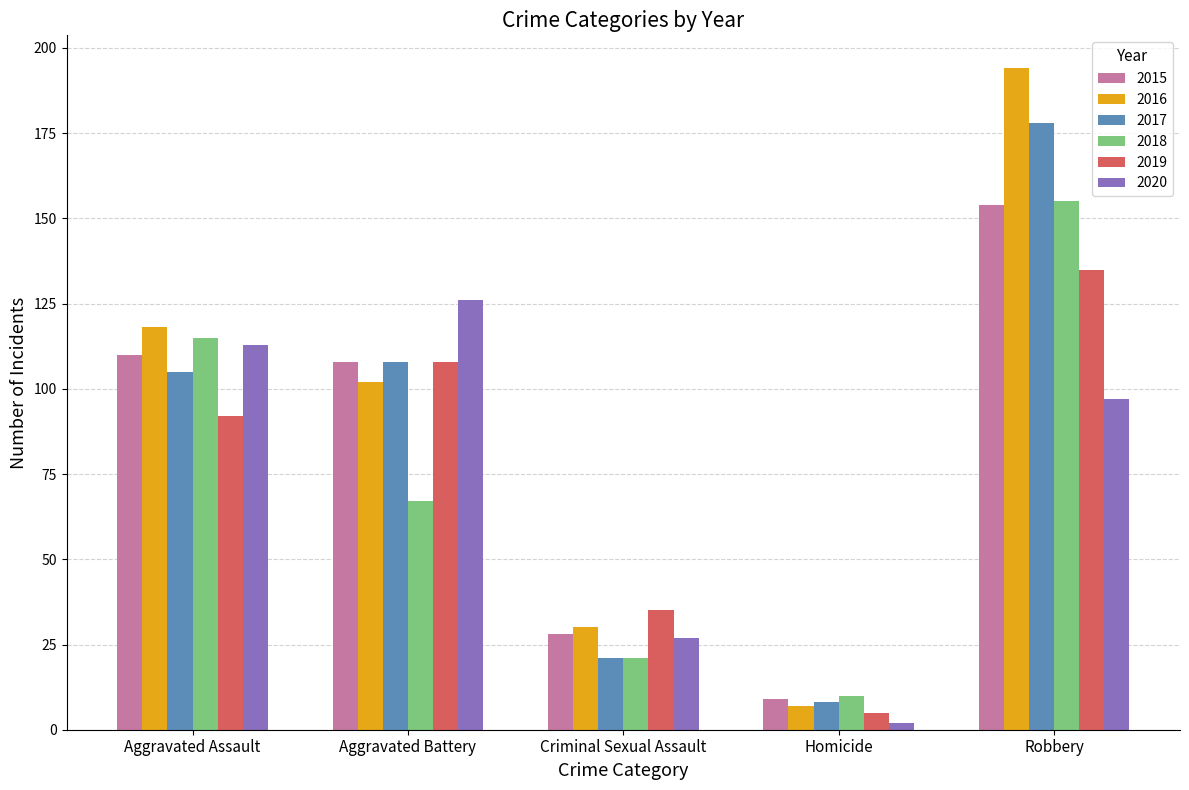

How many groups of bars are there?

5